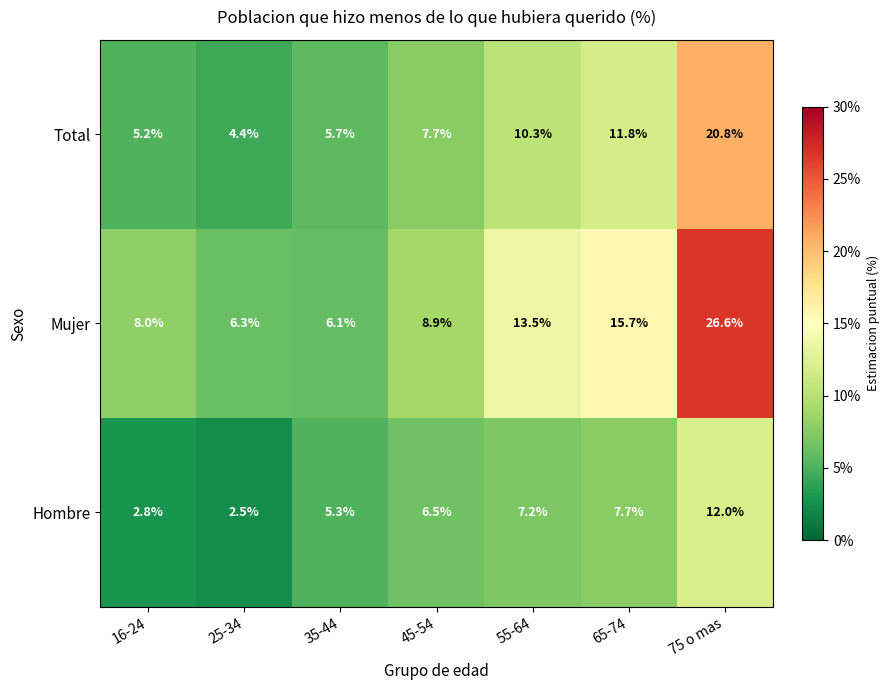

Which category has the lowest value across all series?

25-34